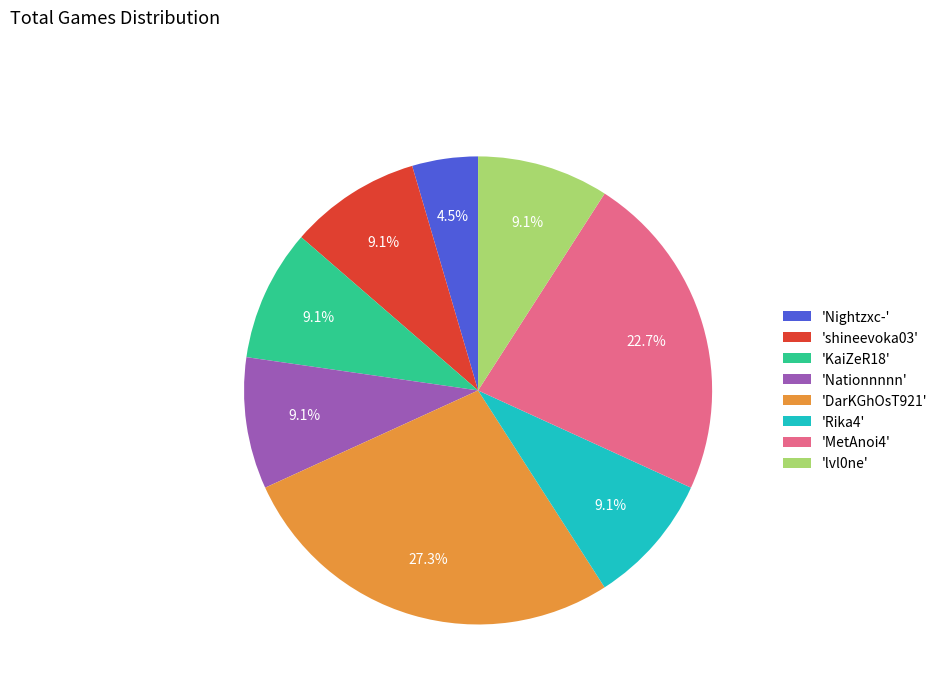

To the nearest percent, what is the average slice percentage?

12%